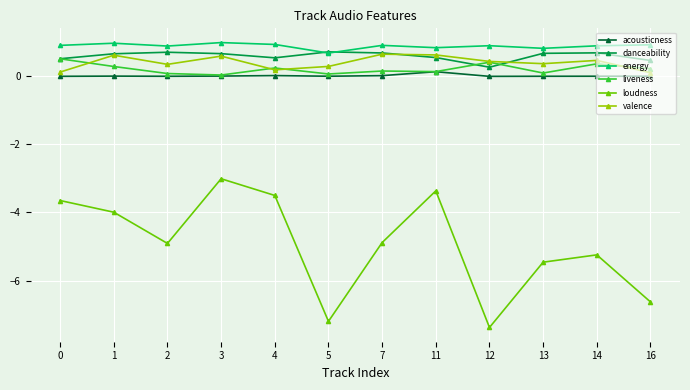

What is the spread (max minus min) of values at 4?

4.4